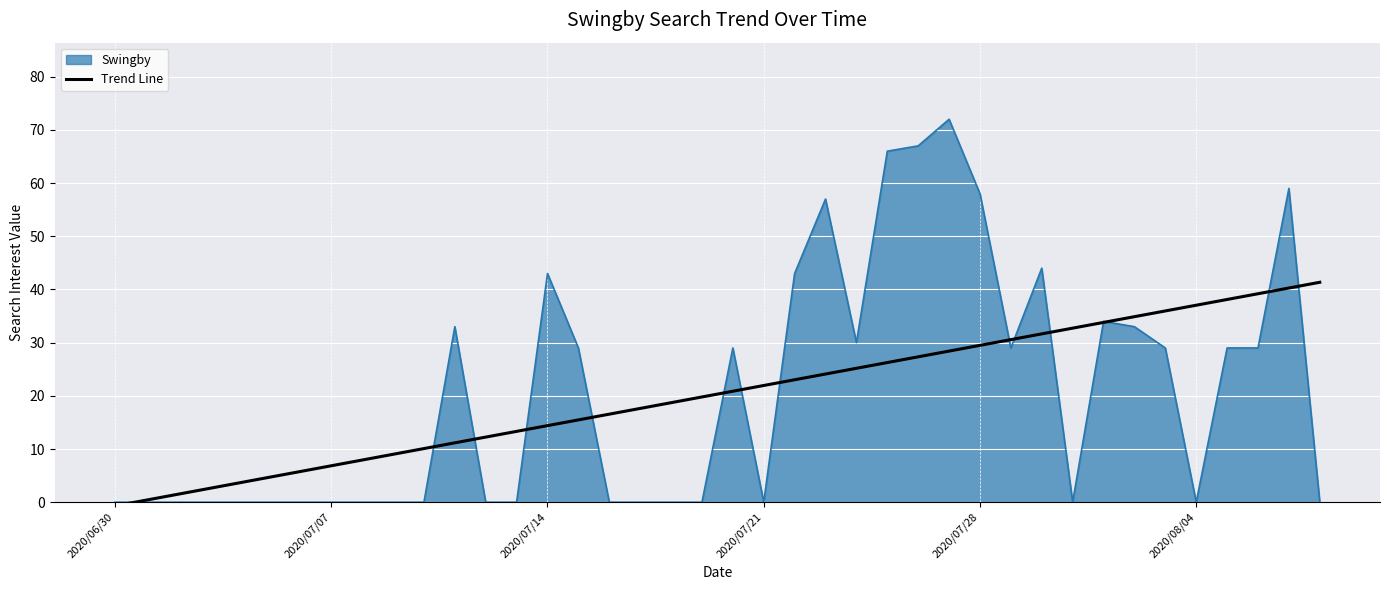

What is the highest value of the Trend Line series?

41.3